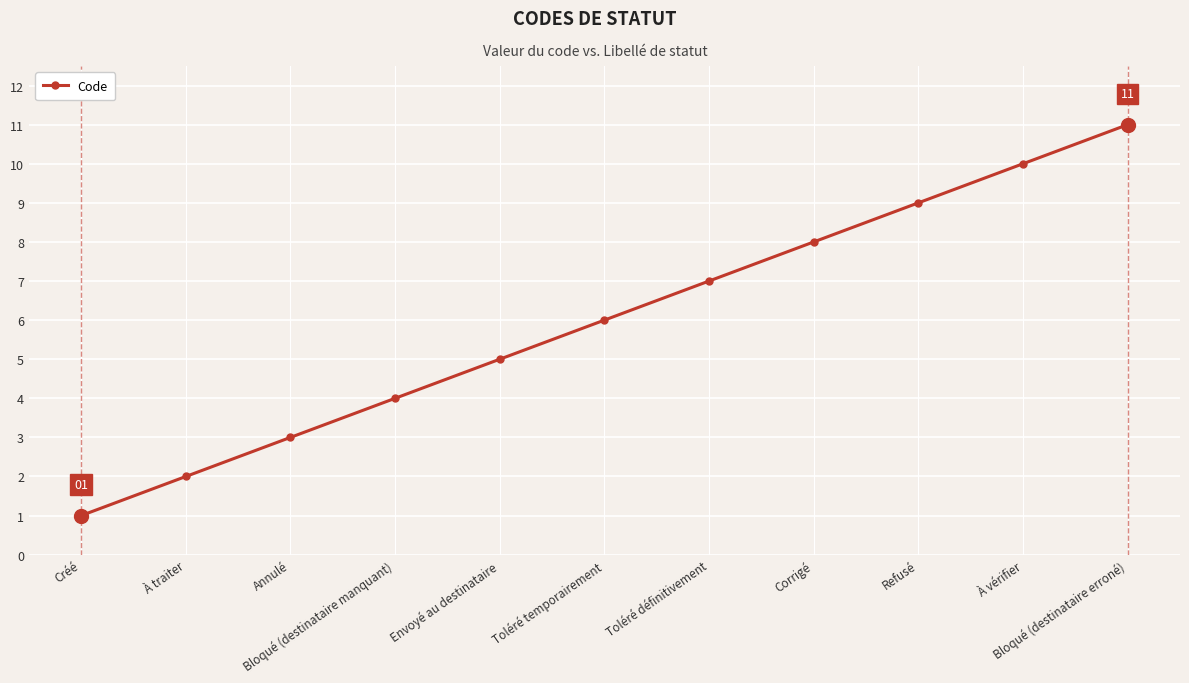

What is the difference between the values at À vérifier and Envoyé au destinataire?

5